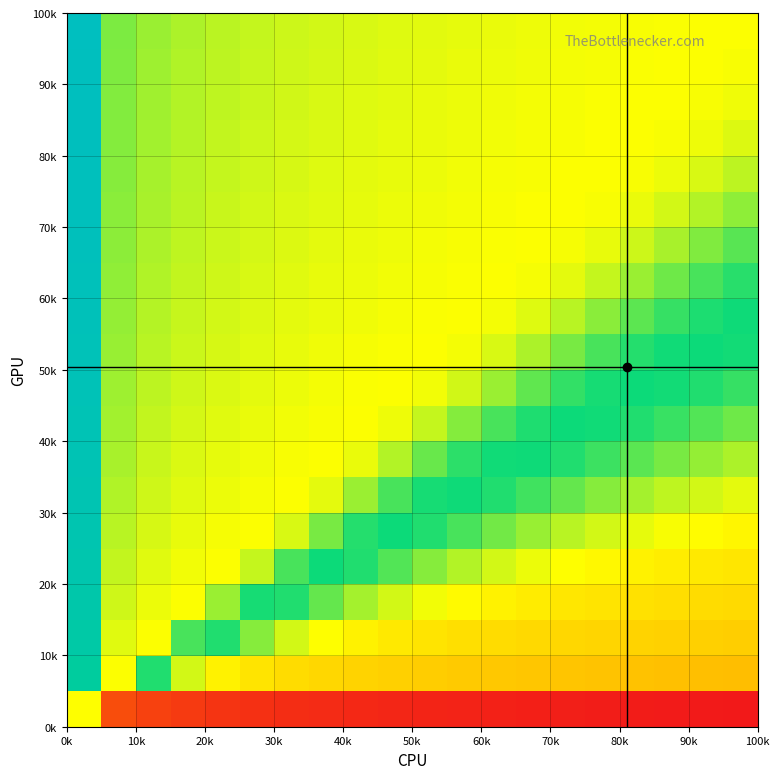

How many categories are shown in the chart?

20